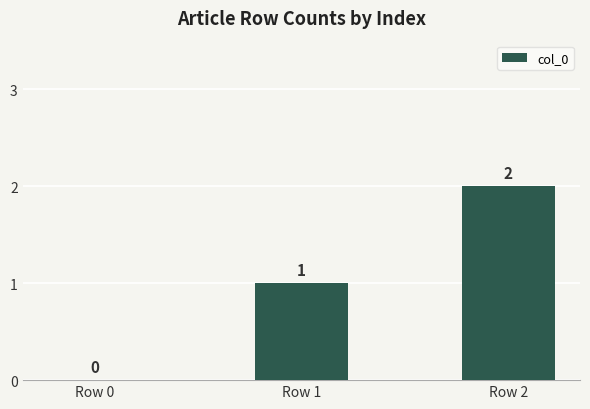

What is the sum of all values?

3